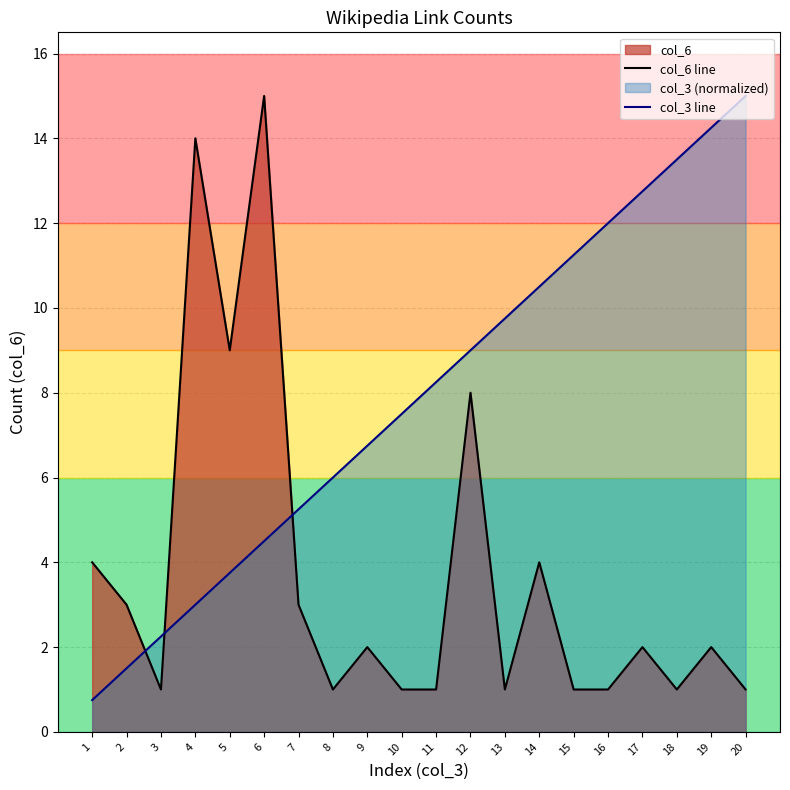

What is the difference between the maximum and minimum values in the col_3 line series?

14.2